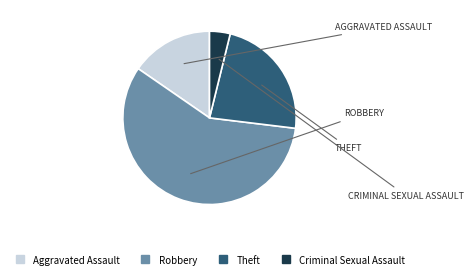

Between Aggravated Assault and Theft, which is larger?

Theft